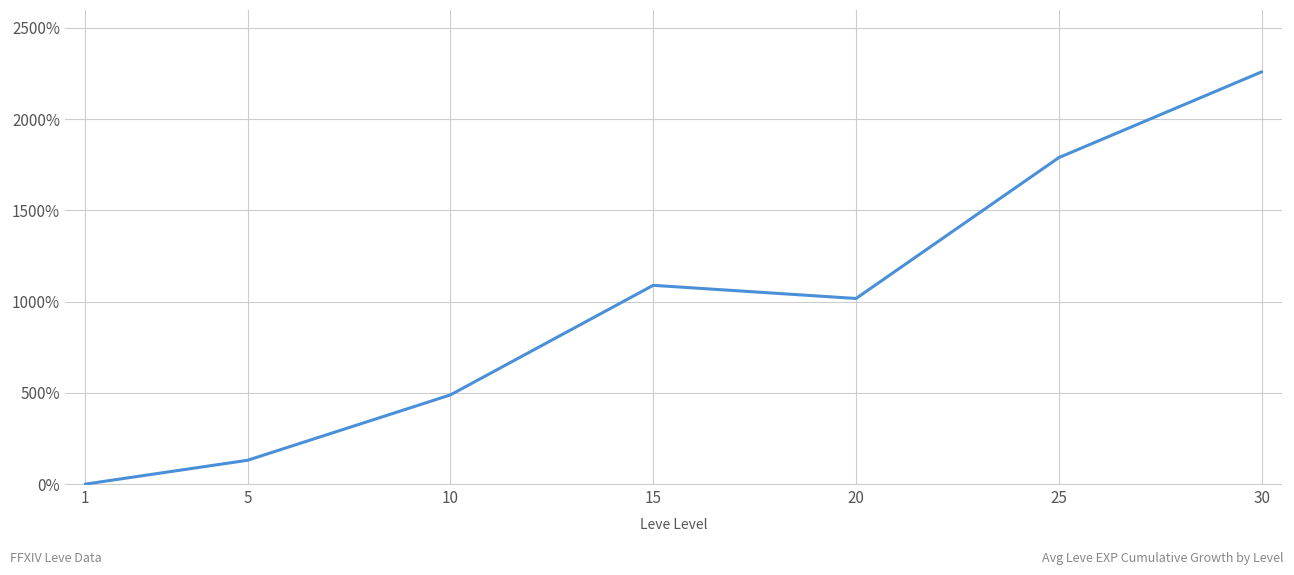

List the labels in order of value, largest first.

30, 25, 15, 20, 10, 5, 1